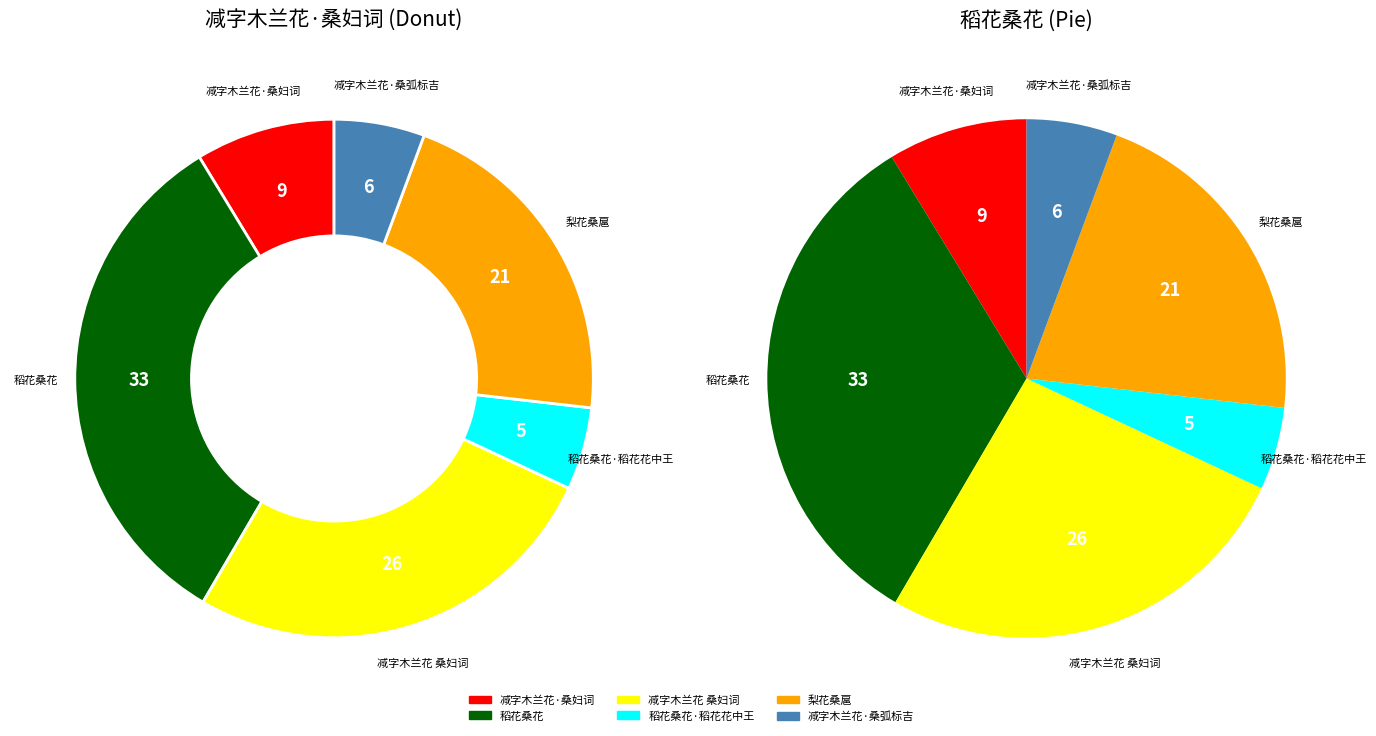

Rank the categories by value from lowest to highest.

稻花桑花·稻花花中王, 减字木兰花·桑弧标吉, 减字木兰花·桑妇词, 梨花桑扈, 减字木兰花 桑妇词, 稻花桑花